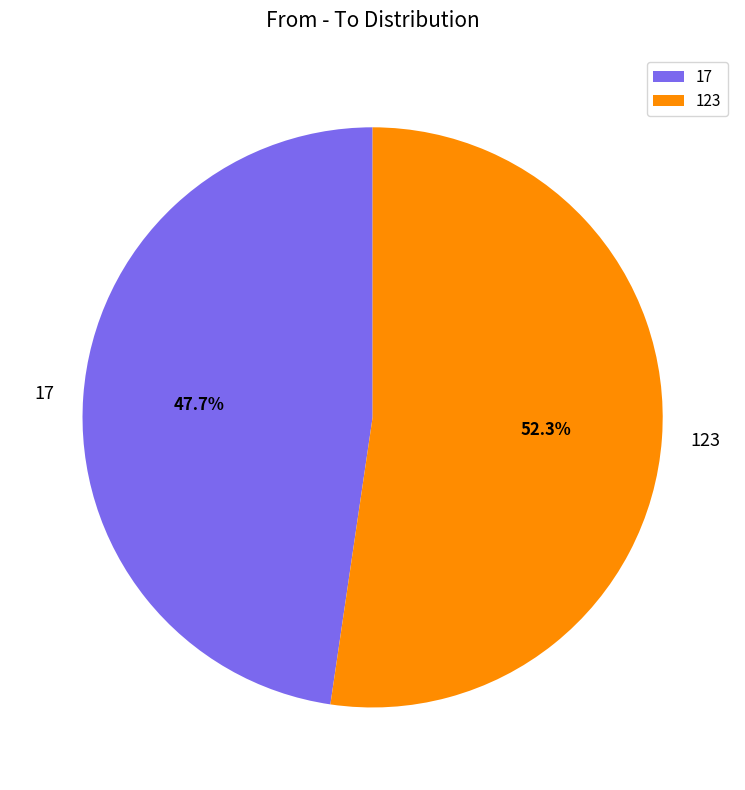

Does 17 account for over 50% of the chart?

No